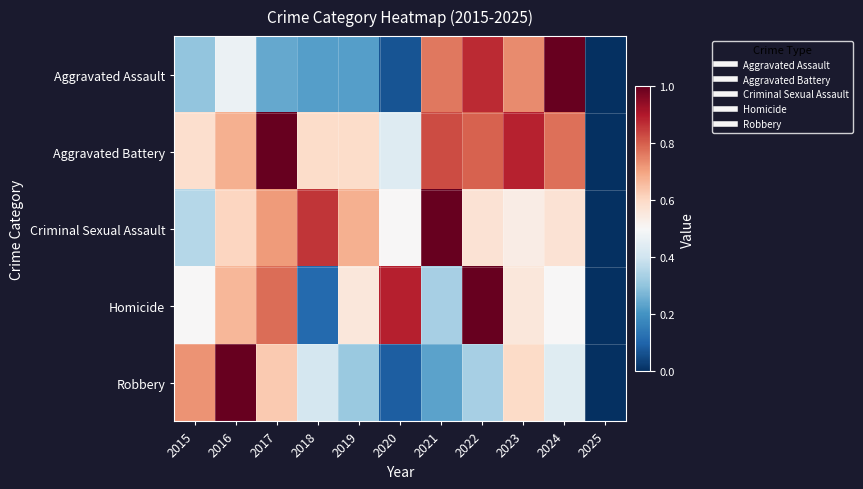

Which series has the largest range (max minus min)?

Aggravated Assault